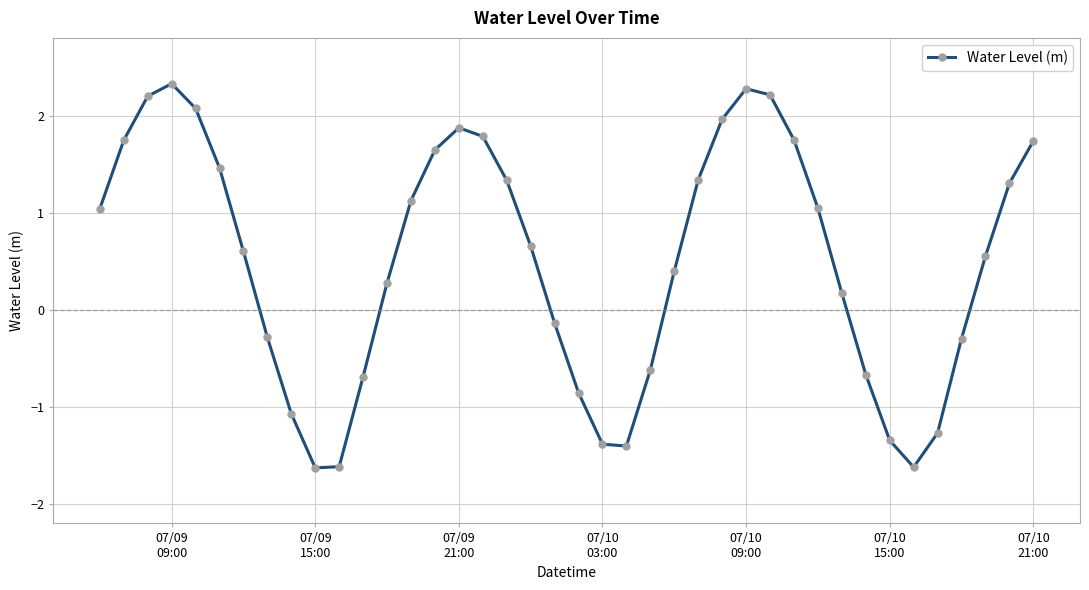

How many points are higher than both their immediate neighbors (excluding endpoints)?

3